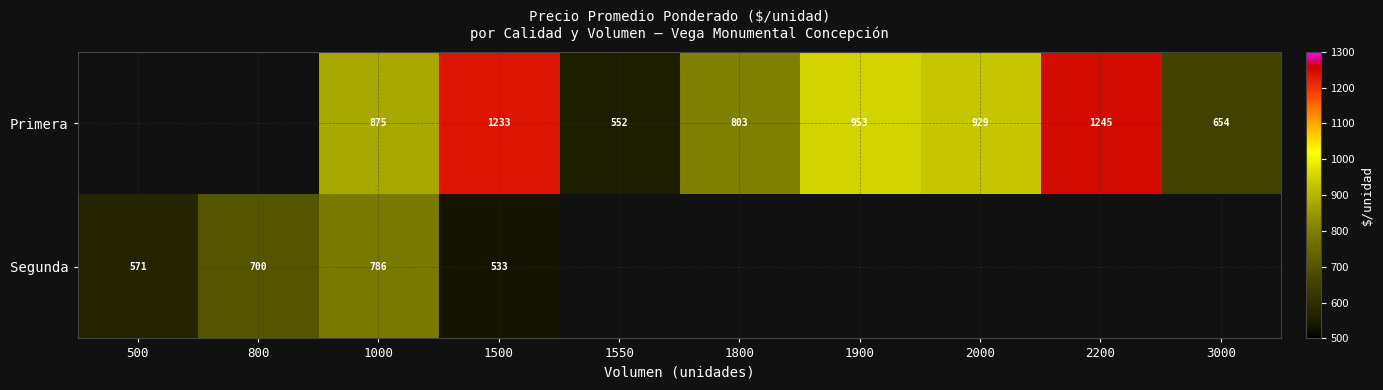

True or false: Primera has a value of 687 at 2200.

False